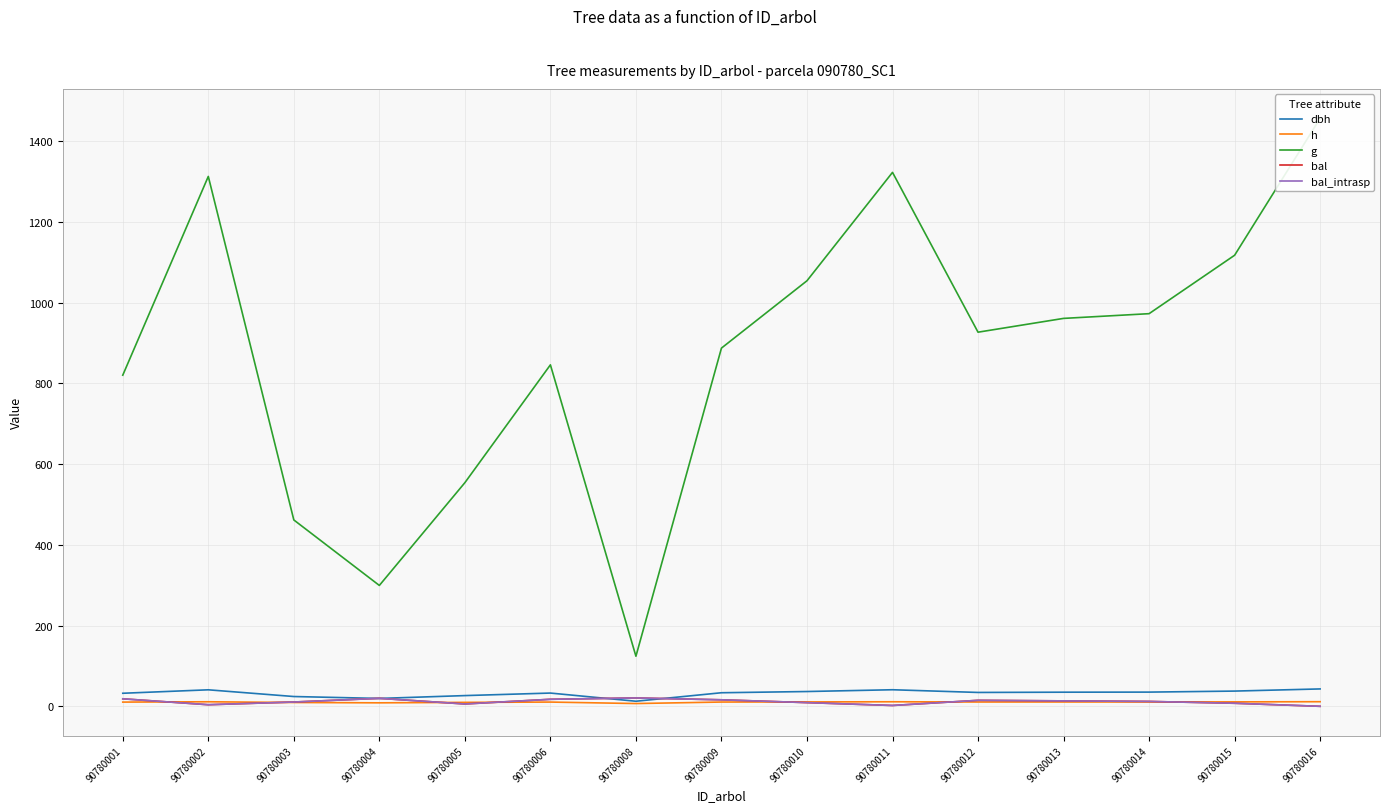

Reading right to left, what are all the values shown in this chart?

dbh: 43.1	37.7	35.2	35.0	34.4	41.0	36.6	33.6	12.6	32.8	26.6	19.5	24.2	40.9	32.3
h: 11.4	11.0	10.8	10.7	10.7	11.3	10.9	10.6	6.9	10.5	9.8	8.6	9.4	11.2	10.5
g: 1456.5	1117.2	972.5	960.8	926.7	1322.5	1054.0	887.2	124.1	845.8	553.9	299.4	461.6	1312.5	820.2
bal: 0.0	7.5	12.1	13.5	14.8	2.1	9.1	16.1	20.7	17.4	5.8	19.8	10.6	3.9	18.6
bal_intrasp: 0.0	7.5	12.1	13.5	14.8	2.1	9.1	16.1	20.7	17.4	5.8	19.8	10.6	3.9	18.6